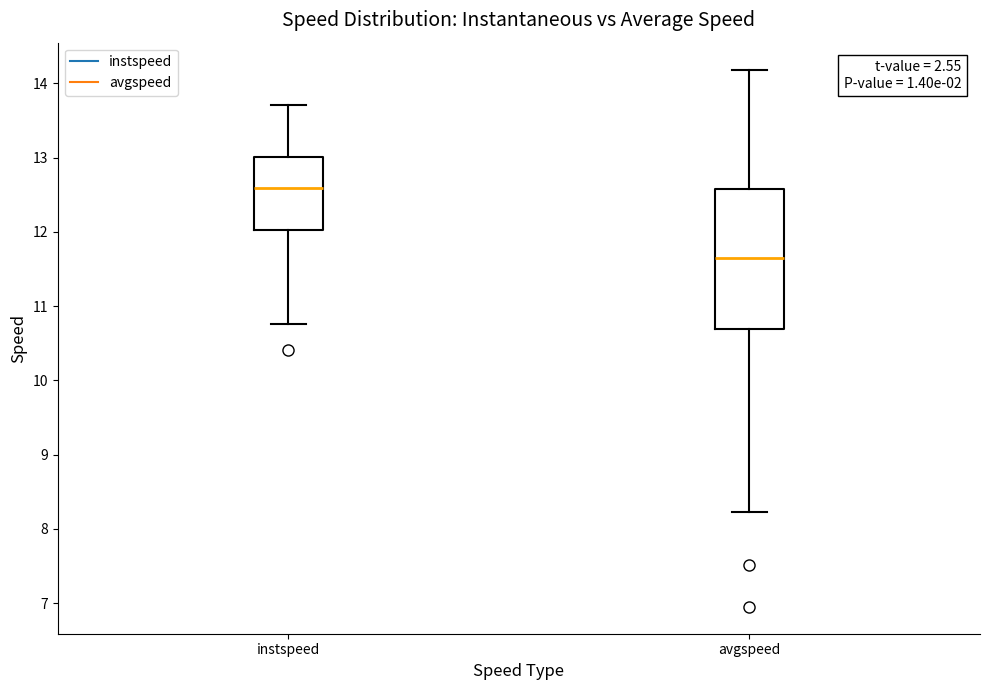

Reading left to right, read every box against the y-axis: the position of its median line, the range the box covers, and the ends of its whiskers. The values are not printed on the chart, so give them approximately, as read against the axis.

instspeed: median 12.6, box 12.0 to 13.0, whiskers 10.8 to 13.7
avgspeed: median 11.6, box 10.7 to 12.6, whiskers 8.2 to 14.2